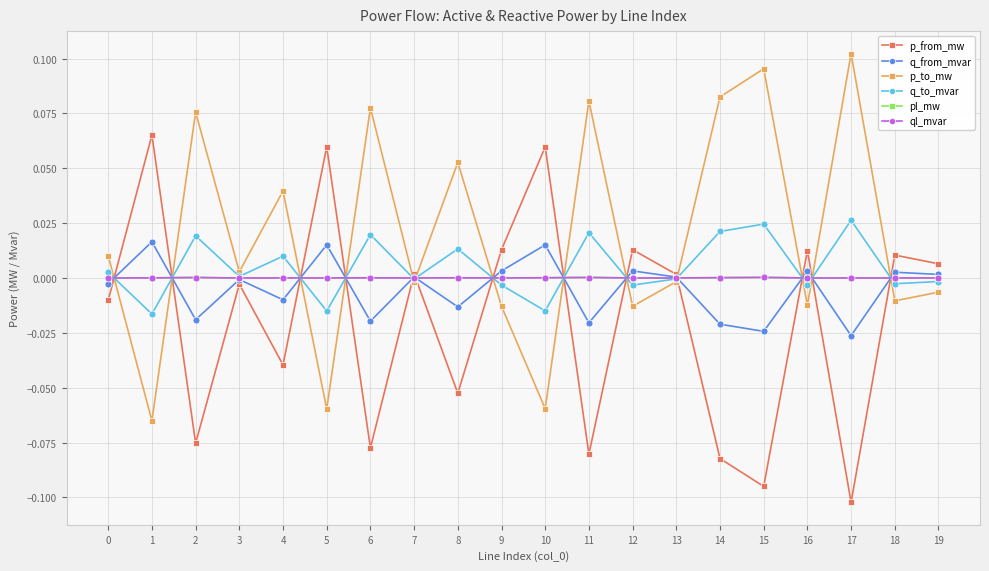

Does the chart have visible grid lines?

Yes